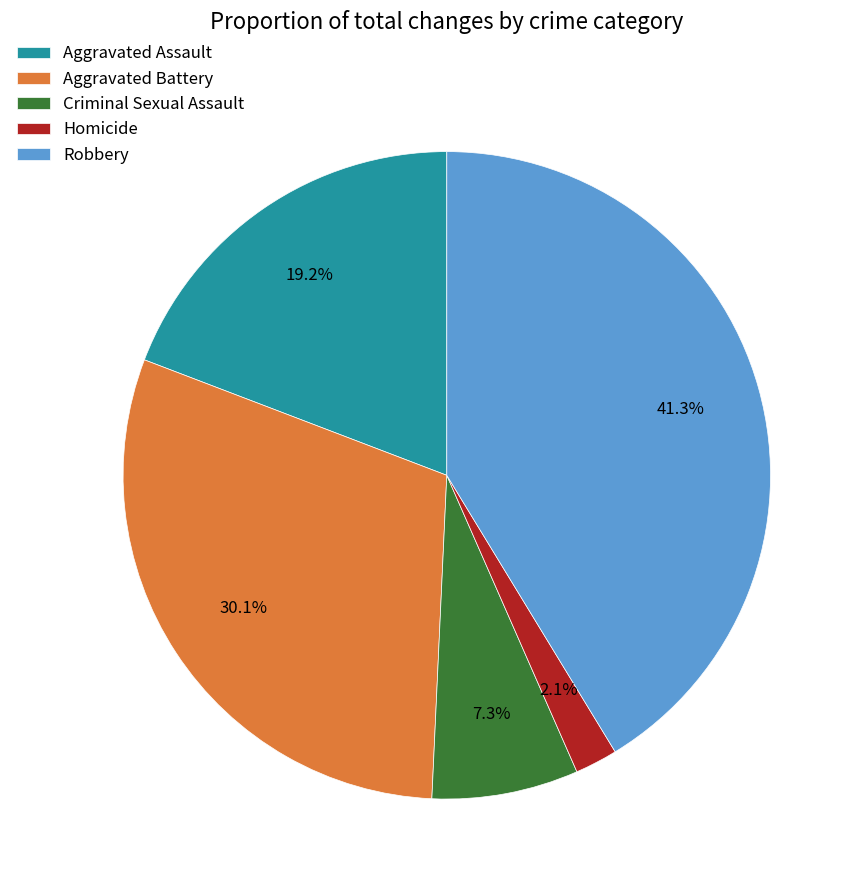

To the nearest percent, what is the difference between the Aggravated Battery and Aggravated Assault slice percentages?

11%